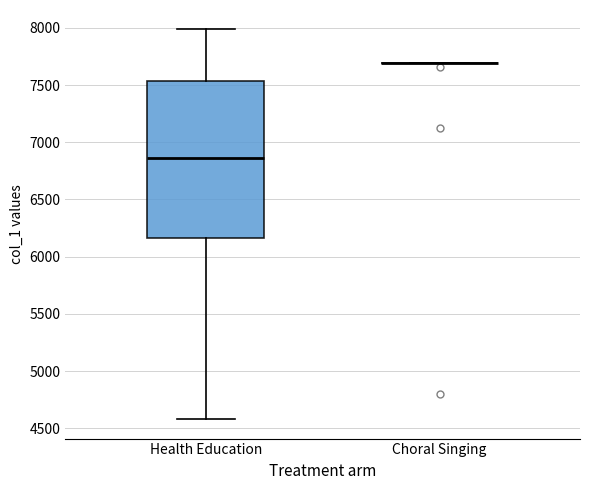

Reading left to right, transcribe this box plot: for each box, give where its median line is, the range the box spans, and where its two whiskers end, as read against the y-axis. The values are not printed on the chart, so give them approximately, as read against the axis.

Health Education: median 6850, box 6150 to 7550, whiskers 4600 to 8000
Choral Singing: box collapsed to a line at 7700, whiskers 7700 to 7700